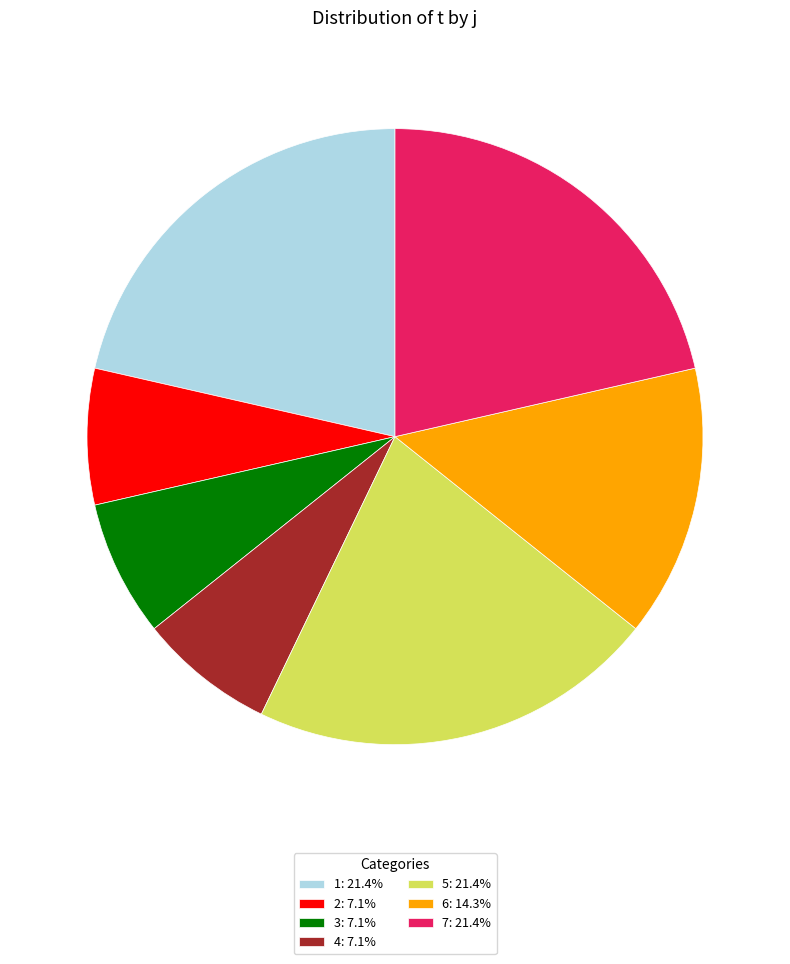

Is it true that 2 is 1% of the pie?

False